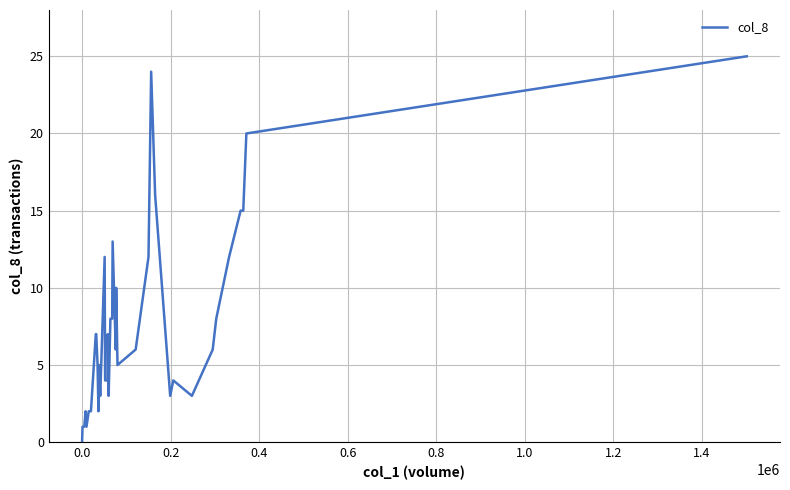

What is the difference between the maximum and minimum values?

25